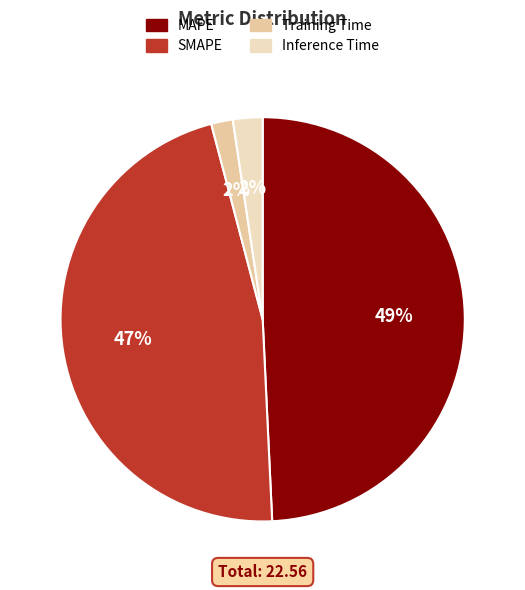

Which category has the biggest portion of the pie?

MAPE